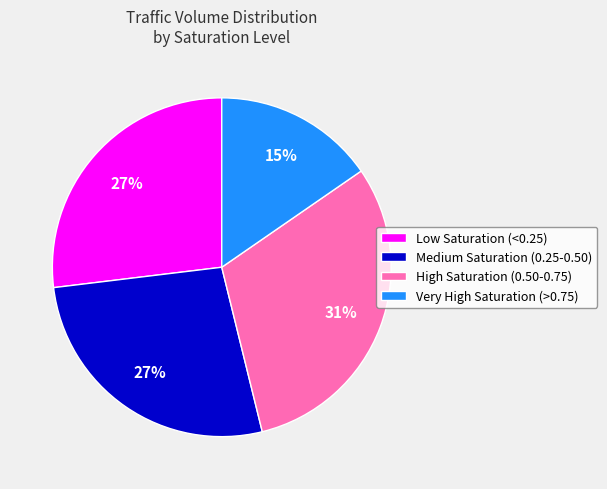

How many segments does this pie chart have?

4